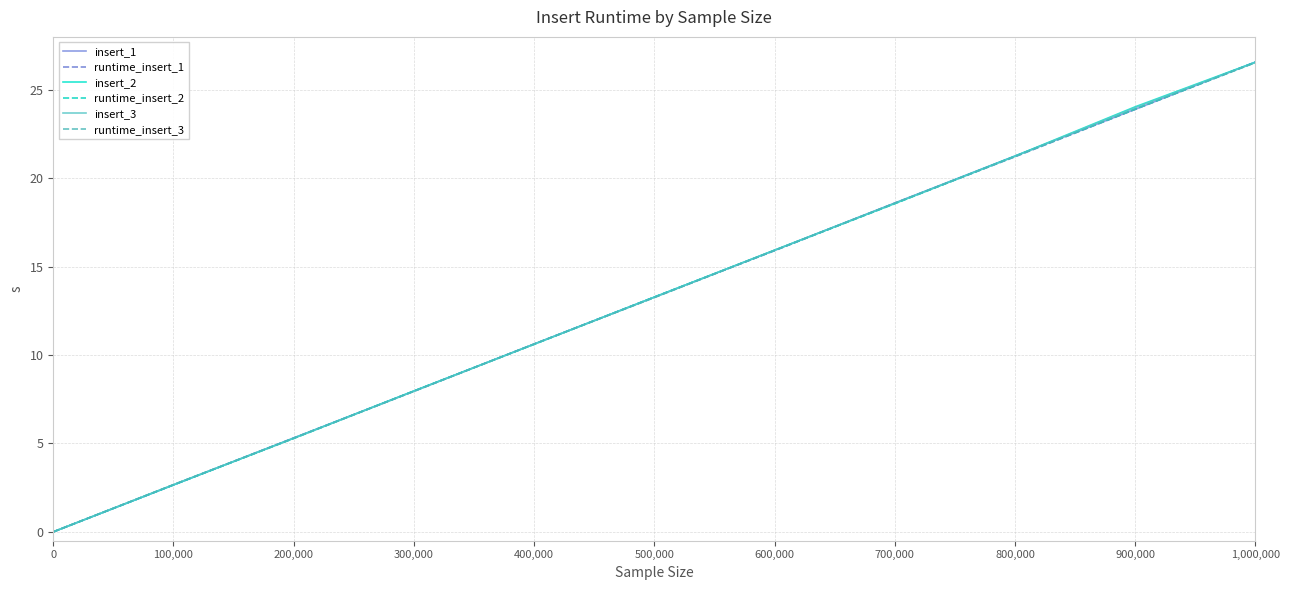

List the labels in order of insert_1 value, smallest first.

0, 100,000, 200,000, 300,000, 400,000, 500,000, 600,000, 700,000, 800,000, 900,000, 1,000,000